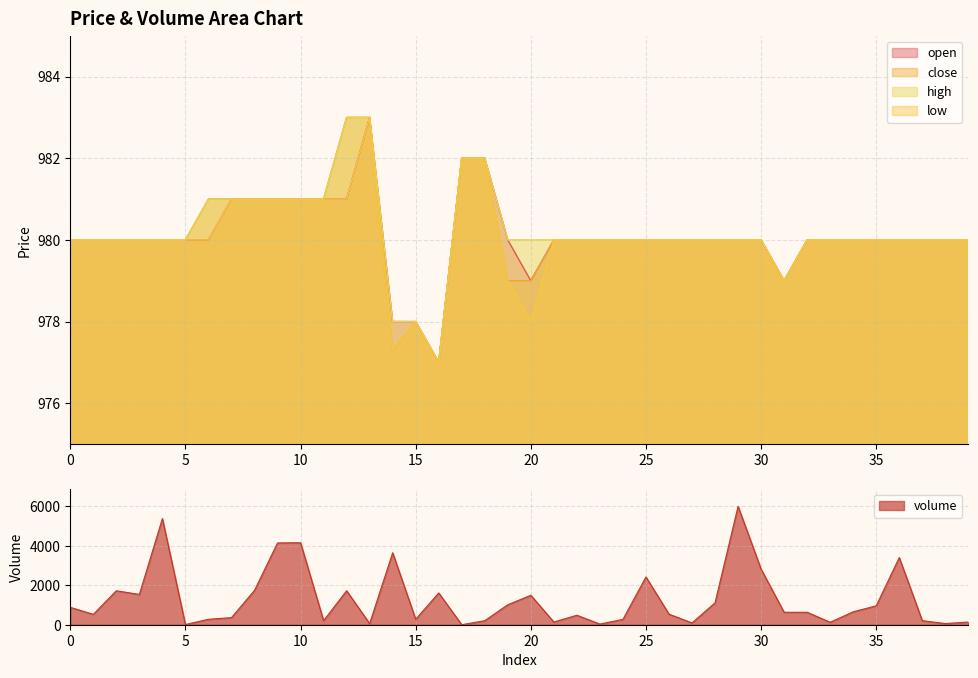

Which series has the largest total across all categories?

volume